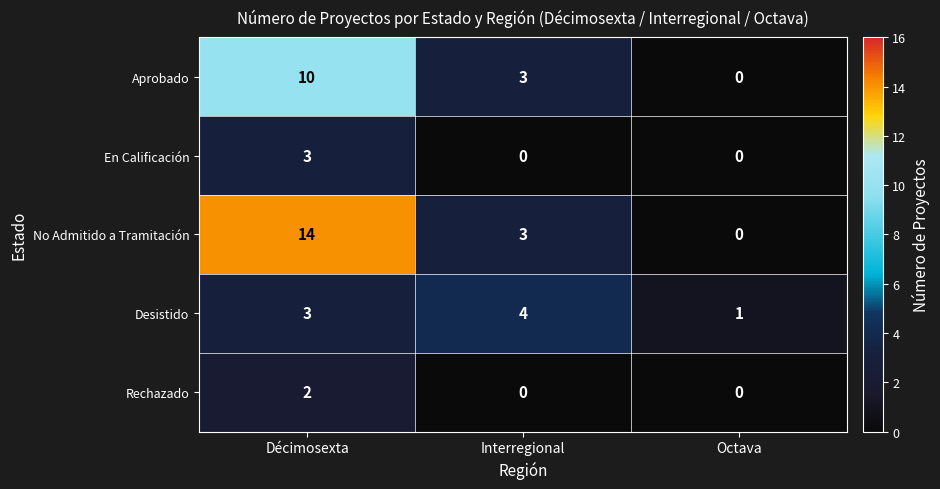

What is the maximum value shown in the chart?

14